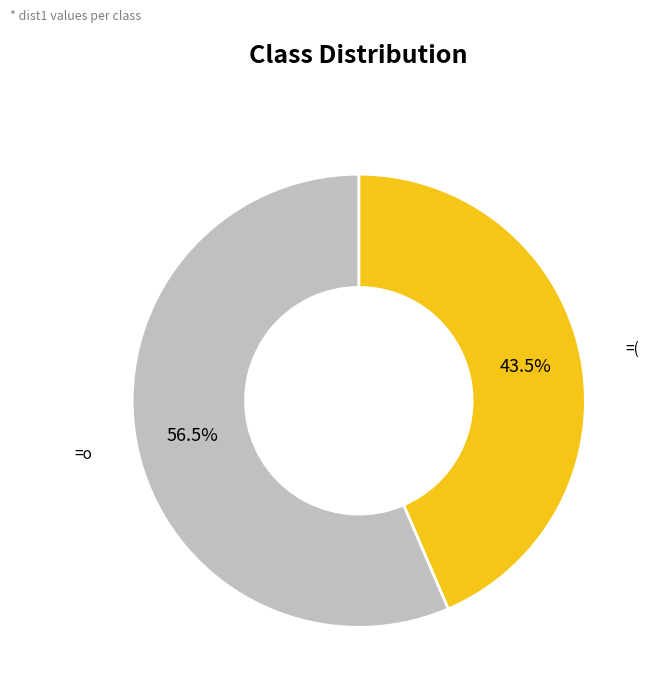

Does any single category account for the majority?

Yes